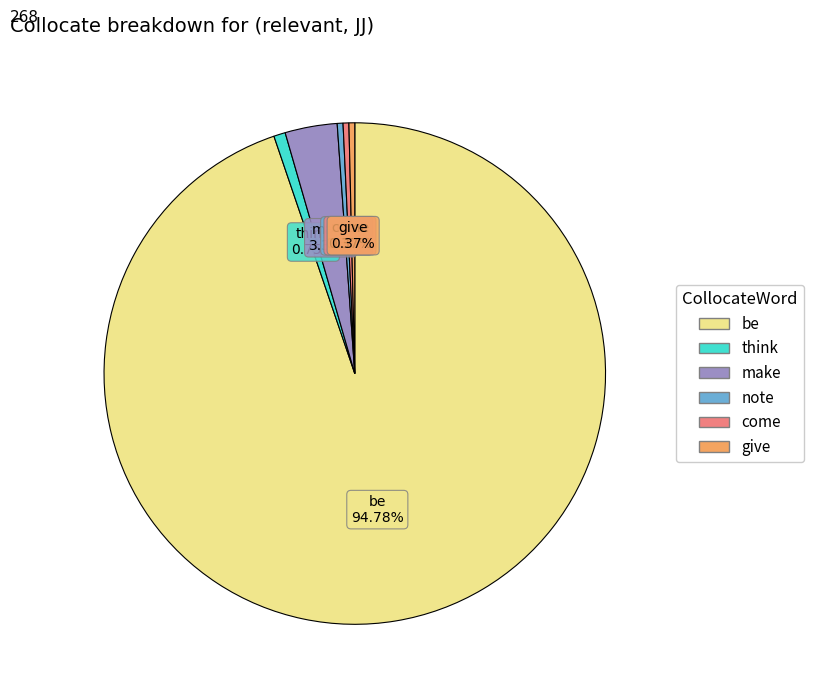

What is the majority slice?

be